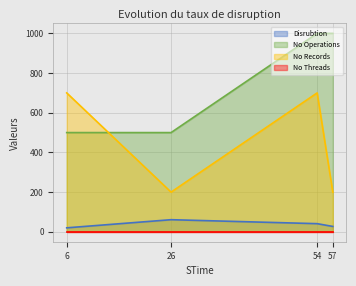

The value of No Operations at 6 is 337. True or false?

False